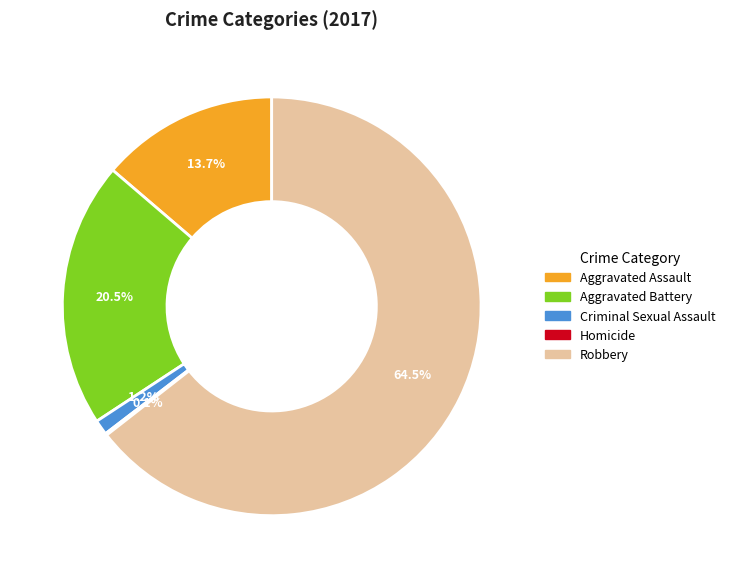

Is the sum of Criminal Sexual Assault and Aggravated Battery greater than half?

No